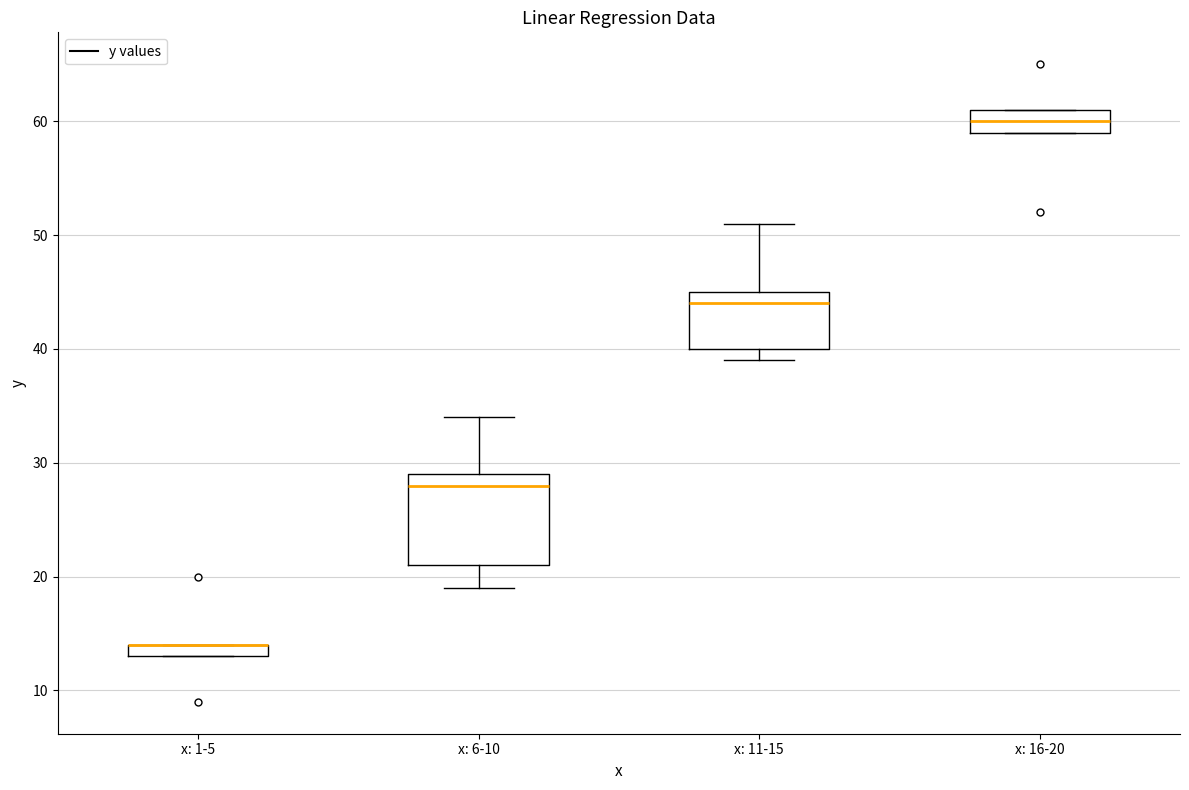

Where is the lower edge of the box for x: 6-10 on the y-axis? The values are not printed on the chart, so give them approximately, as read against the axis.

21